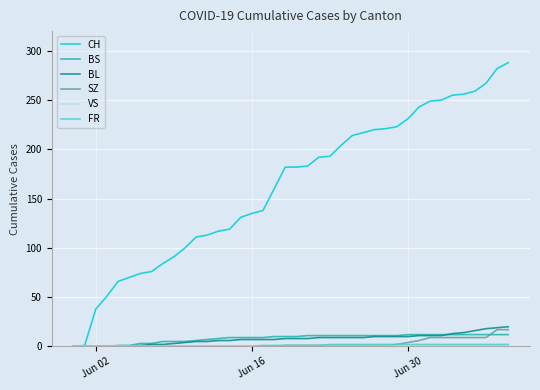

What is the difference between the maximum and minimum values in the CH series?

288